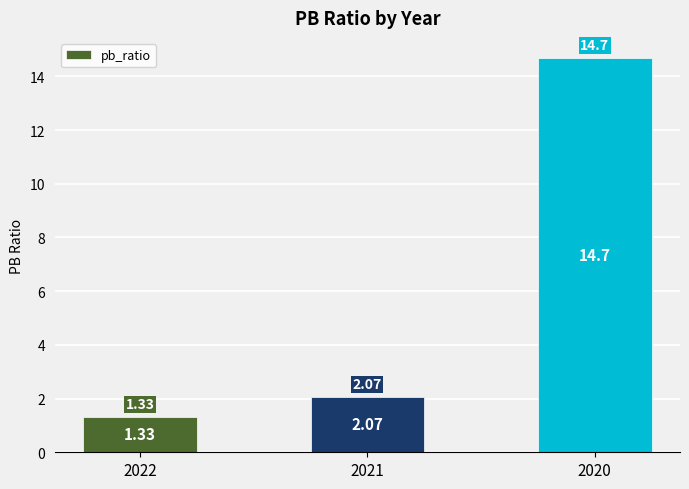

Rank the categories by value from highest to lowest.

2020, 2021, 2022